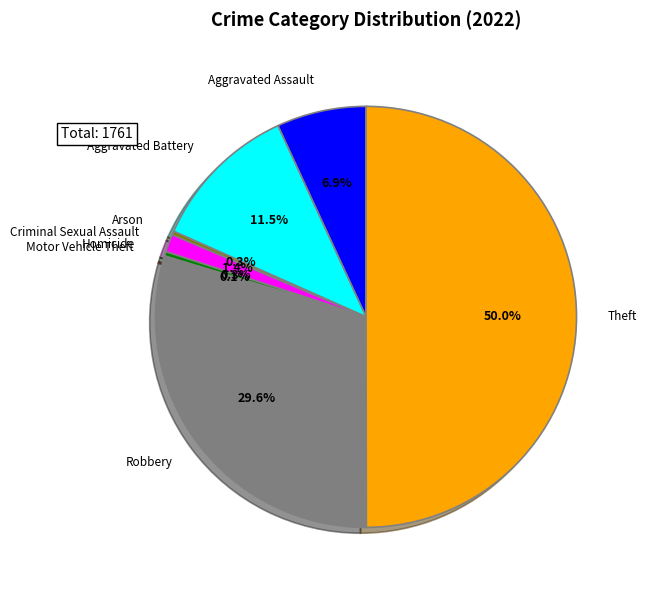

How many slices are in this pie chart?

8